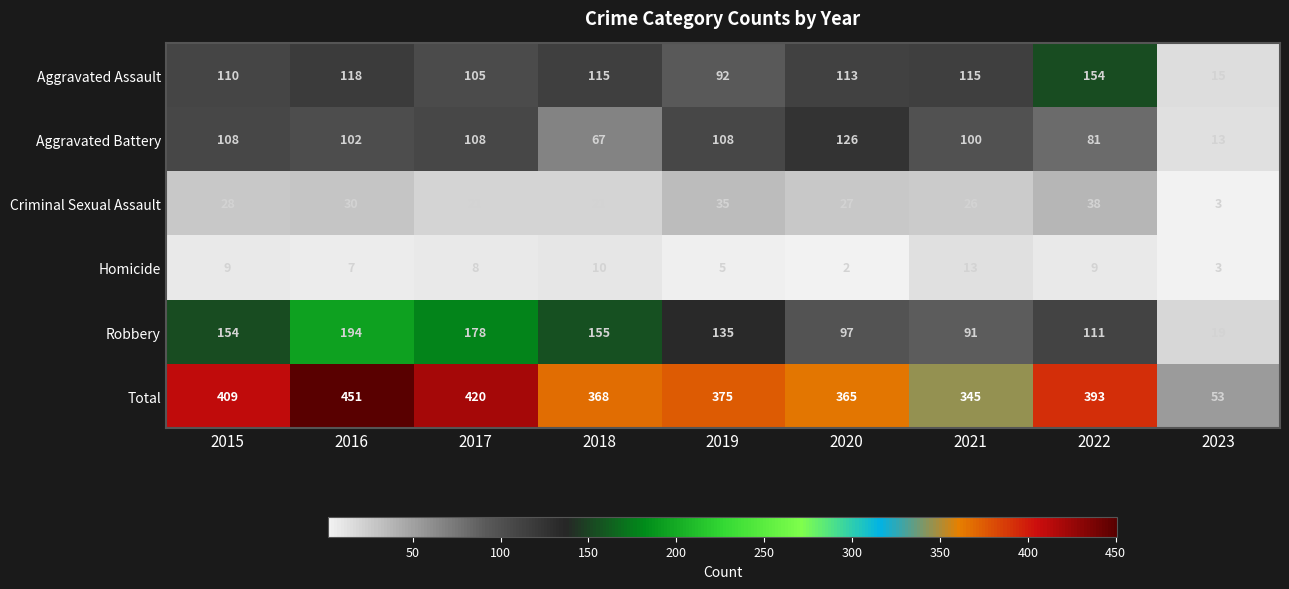

Read the Aggravated Battery value at 2023.

13